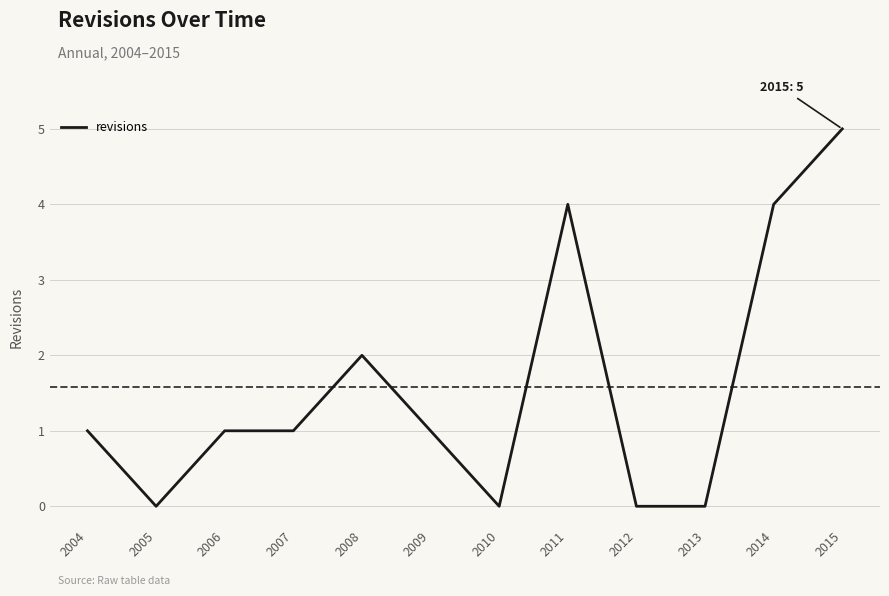

The value at 2012 is 0. True or false?

True